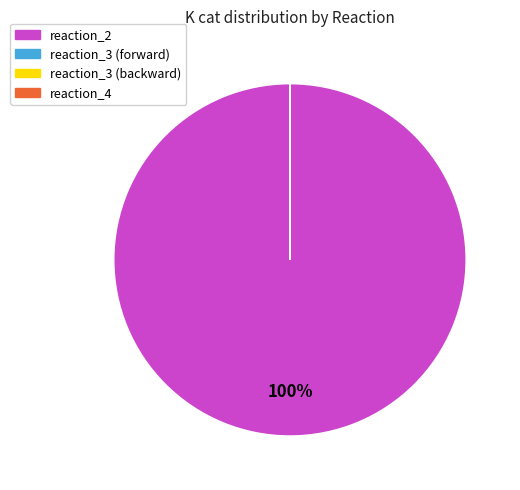

Which category has the biggest portion of the pie?

reaction_2